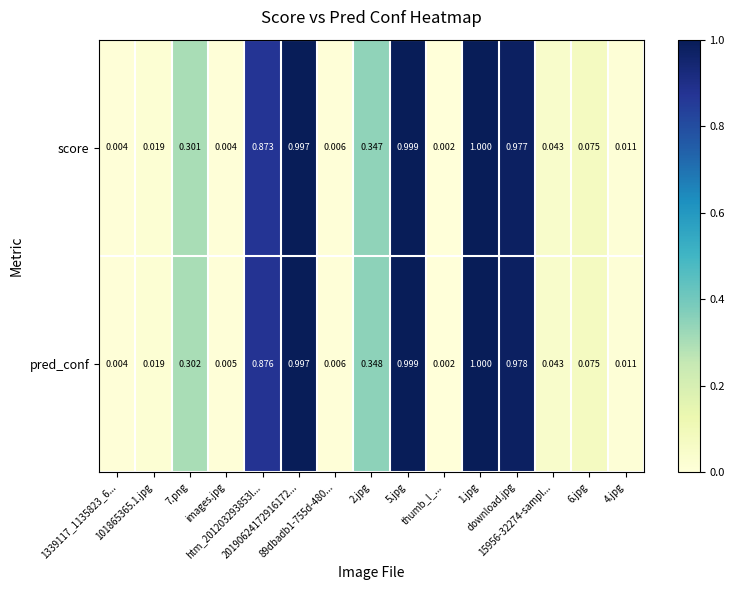

Which series has the largest total across all categories?

pred_conf